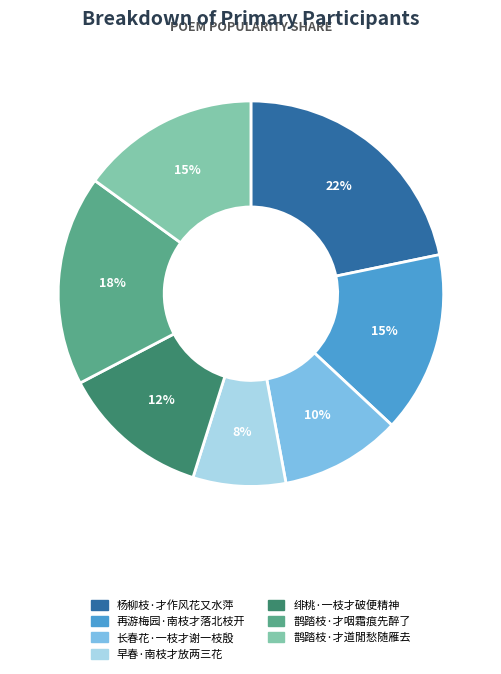

Is the sum of 长春花·一枝才谢一枝殷 and 绯桃·一枝才破便精神 greater than half?

No